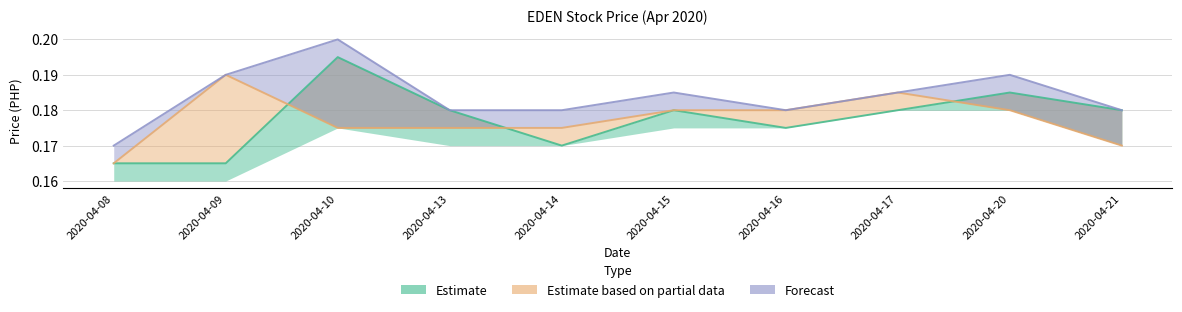

Does the chart have visible grid lines?

Yes